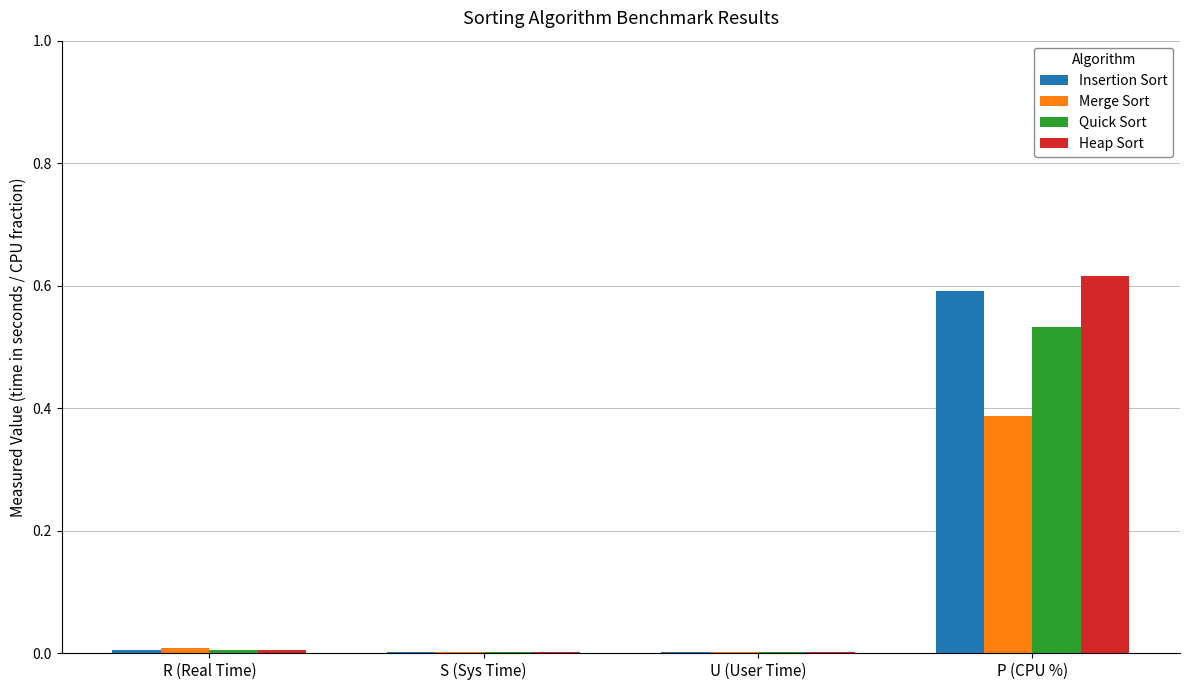

Which series changed the most between S (Sys Time) and P (CPU %)?

Heap Sort